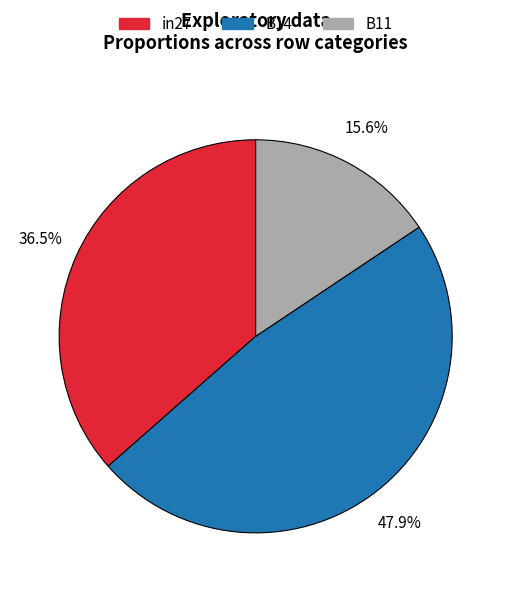

Count the number of slices in the pie.

3